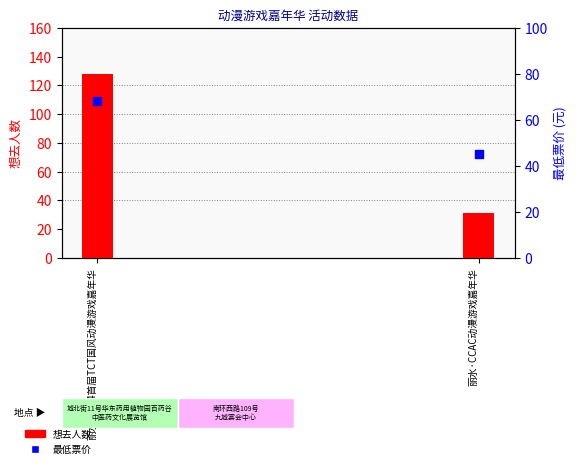

Is the value of 想去人数 at 丽水·2024首届TCT国风动漫游戏嘉年华 greater than the value of 最低票价 at 丽水·2024首届TCT国风动漫游戏嘉年华?

Yes